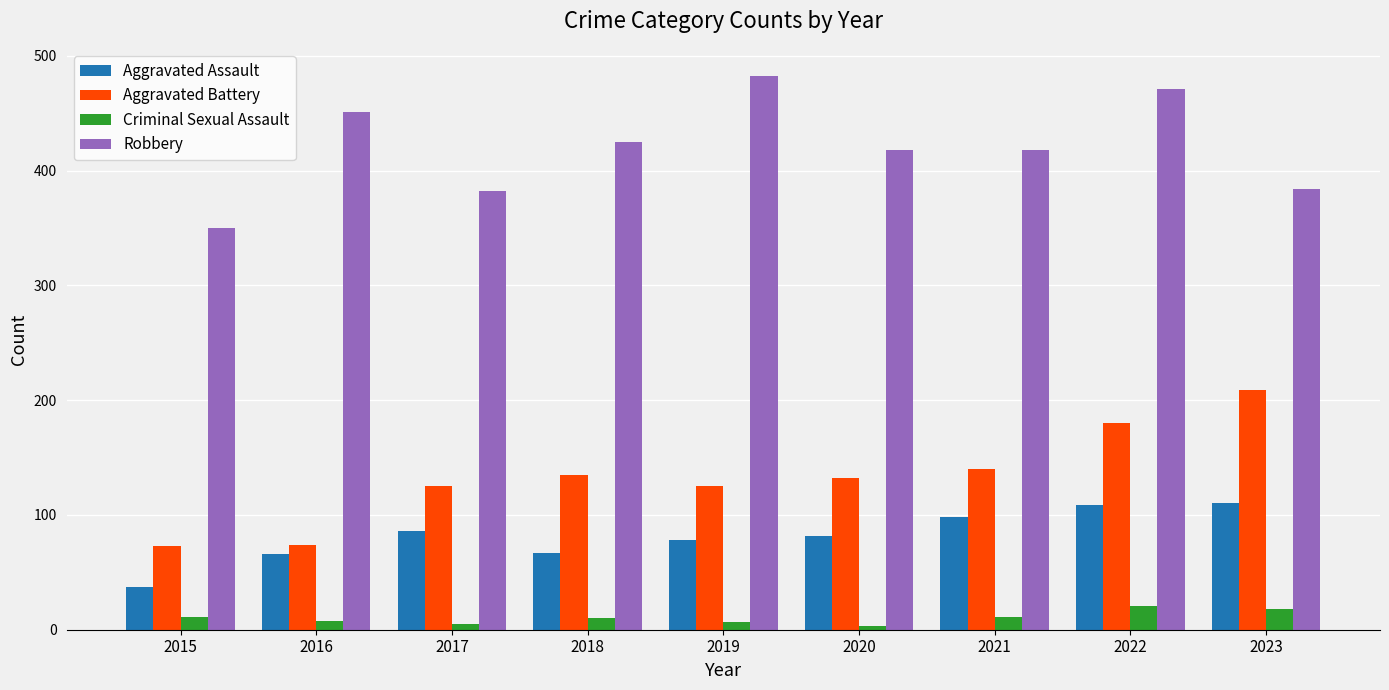

What is the total value across all series at 2021?

667